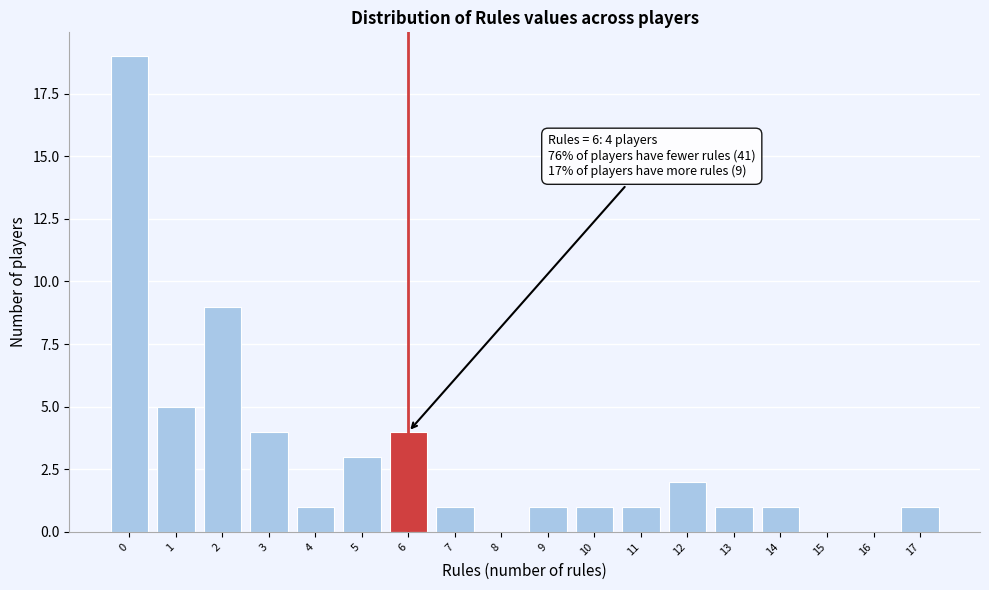

Reading left to right, what are all the values shown in this chart?

0=19	1=5	2=9	3=4	4=1	5=3	6=4	7=1	8=0	9=1	10=1	11=1	12=2	13=1	14=1	15=0	16=0	17=1